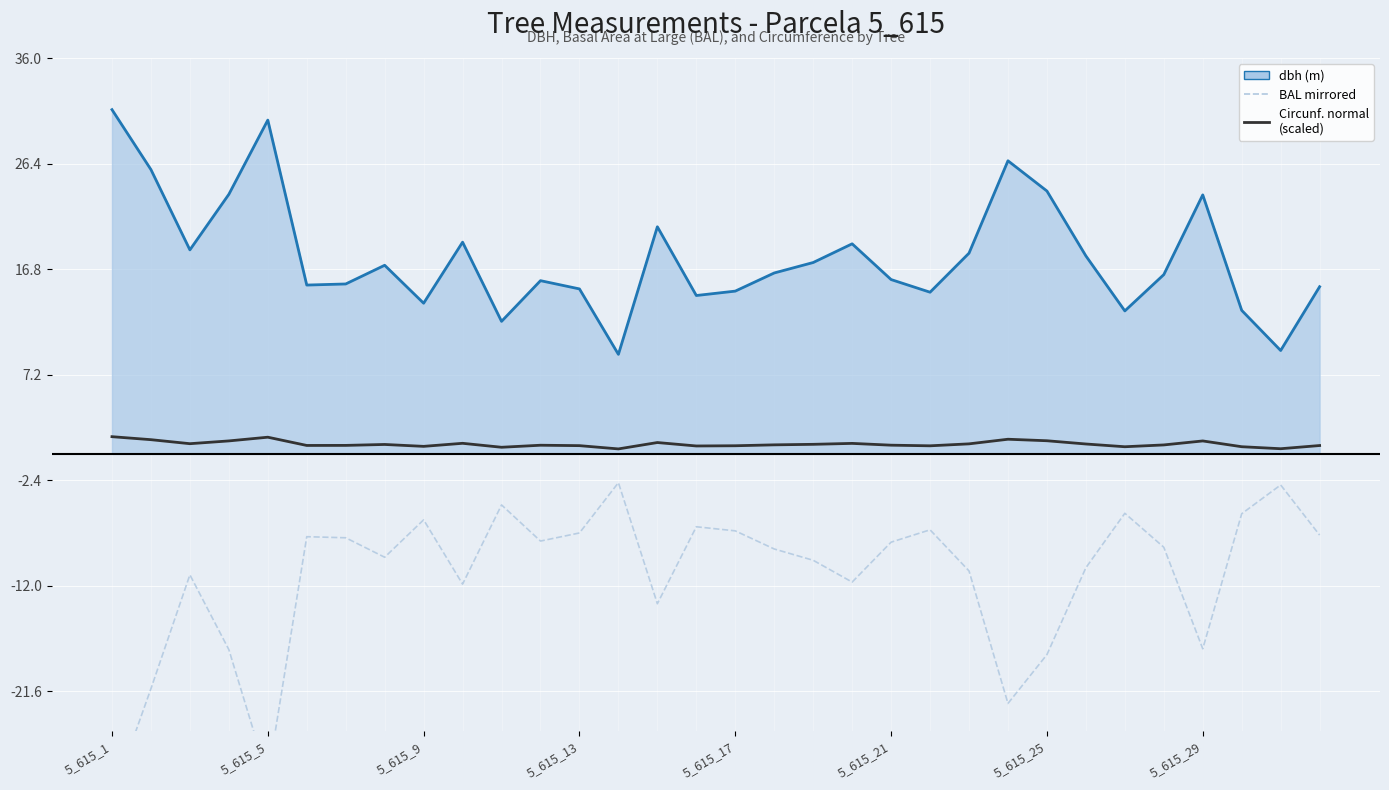

What is the maximum value for dbh line?

31.3